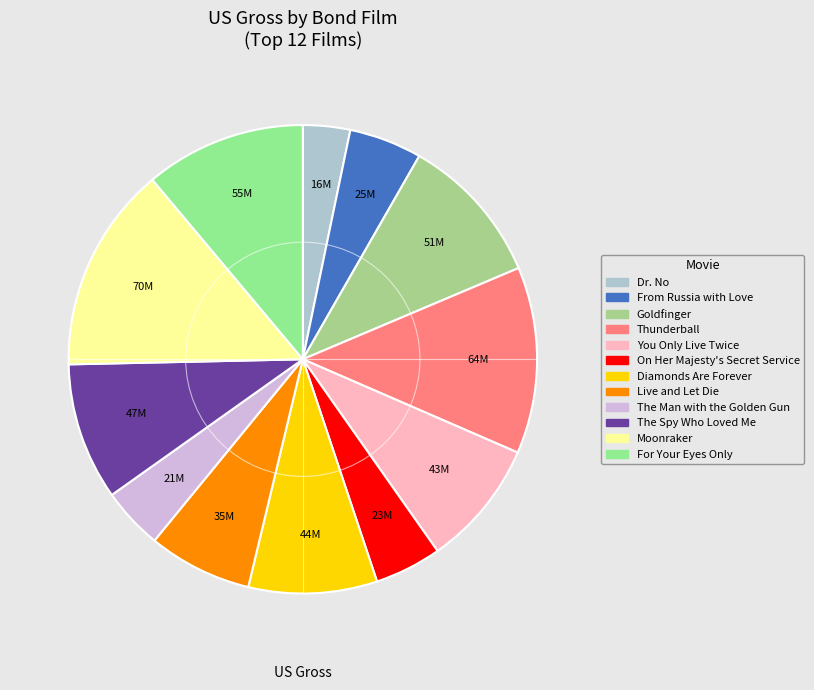

Is The Spy Who Loved Me the majority of the pie?

No